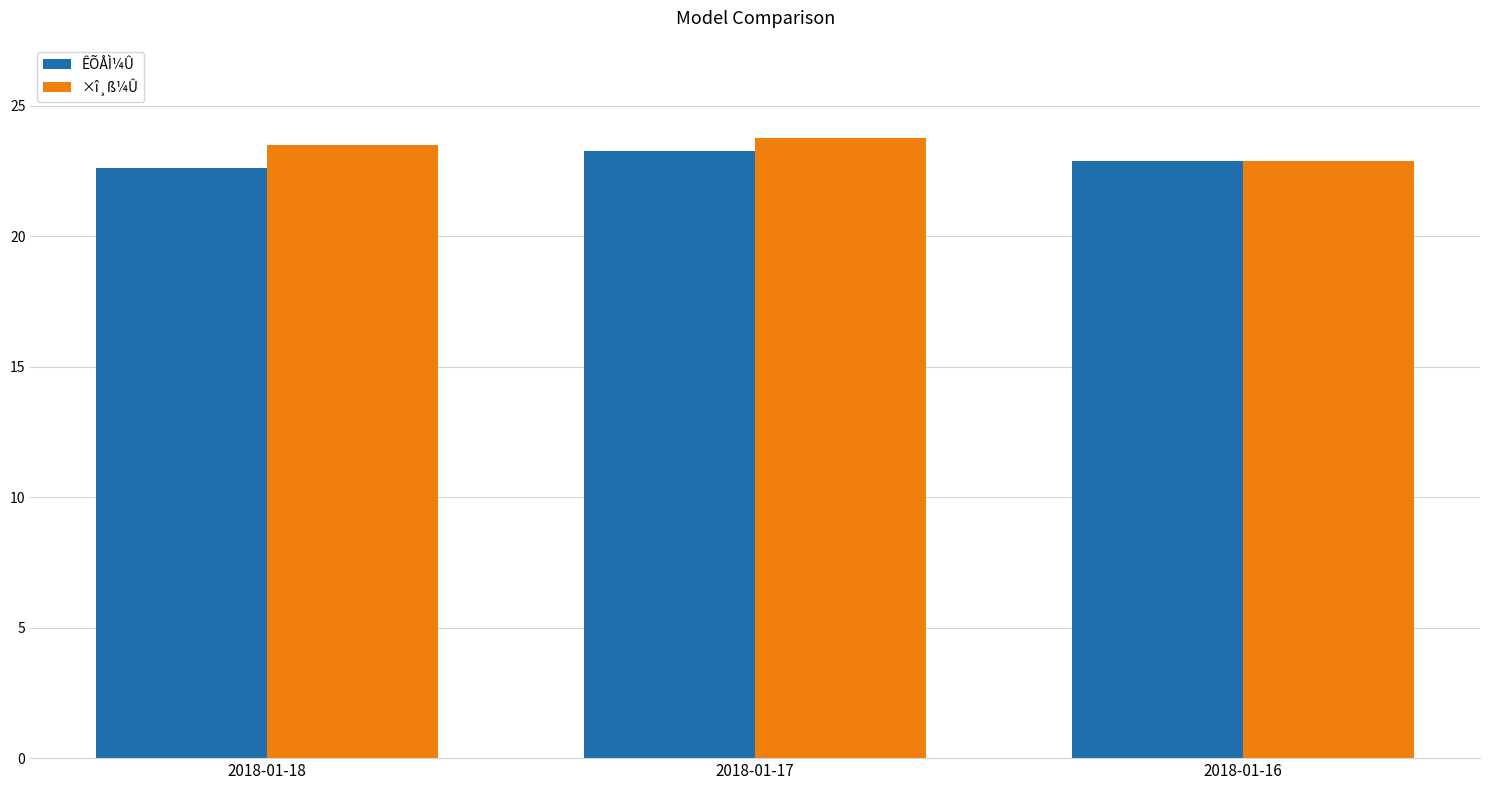

At which label is ÊÕÅÌ¼Û closest to 22?

2018-01-18